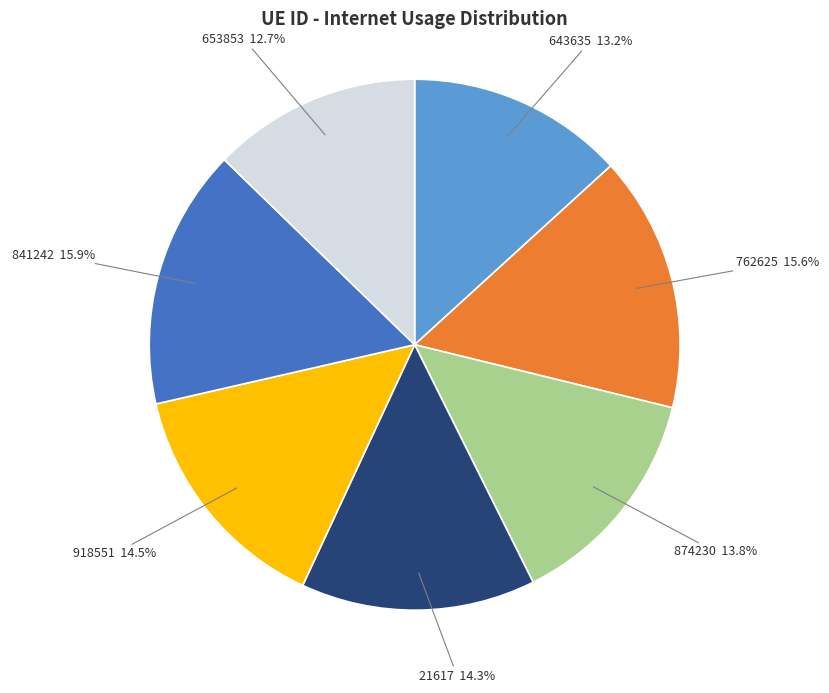

Does 841242 account for over 50% of the chart?

No